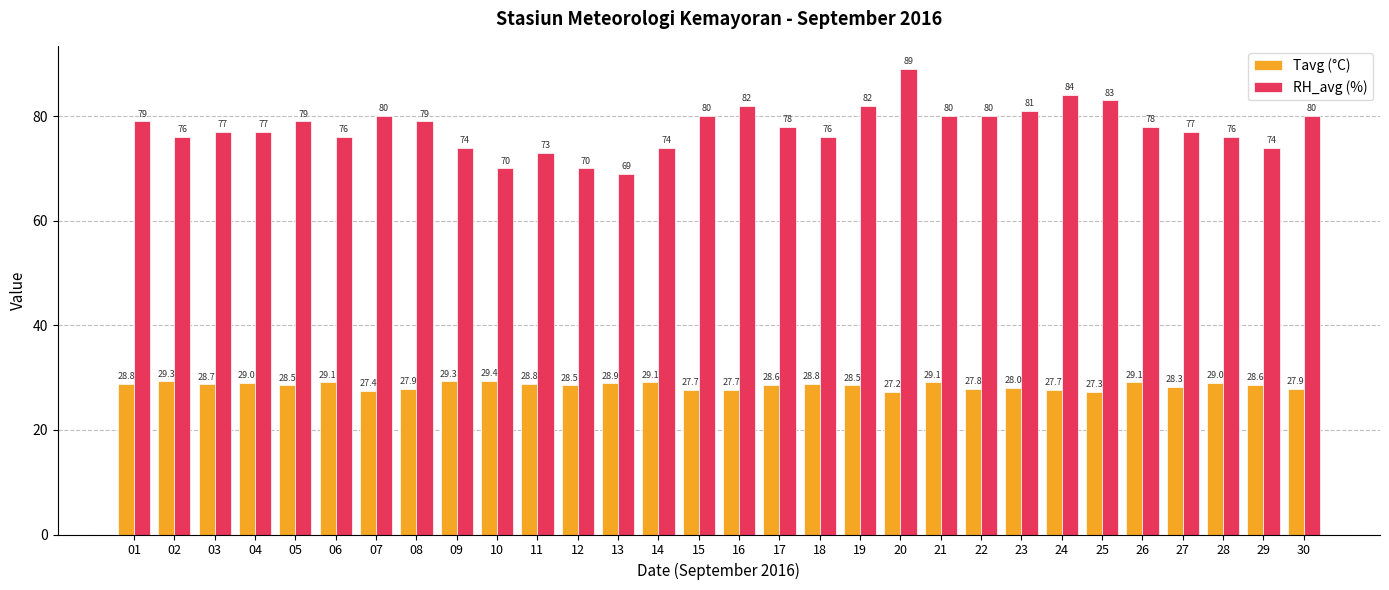

What is the maximum value shown in the chart?

89.0